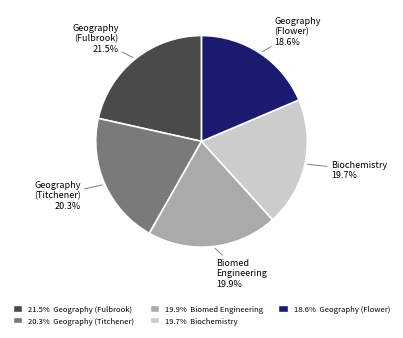

Is there a majority slice in this chart?

No